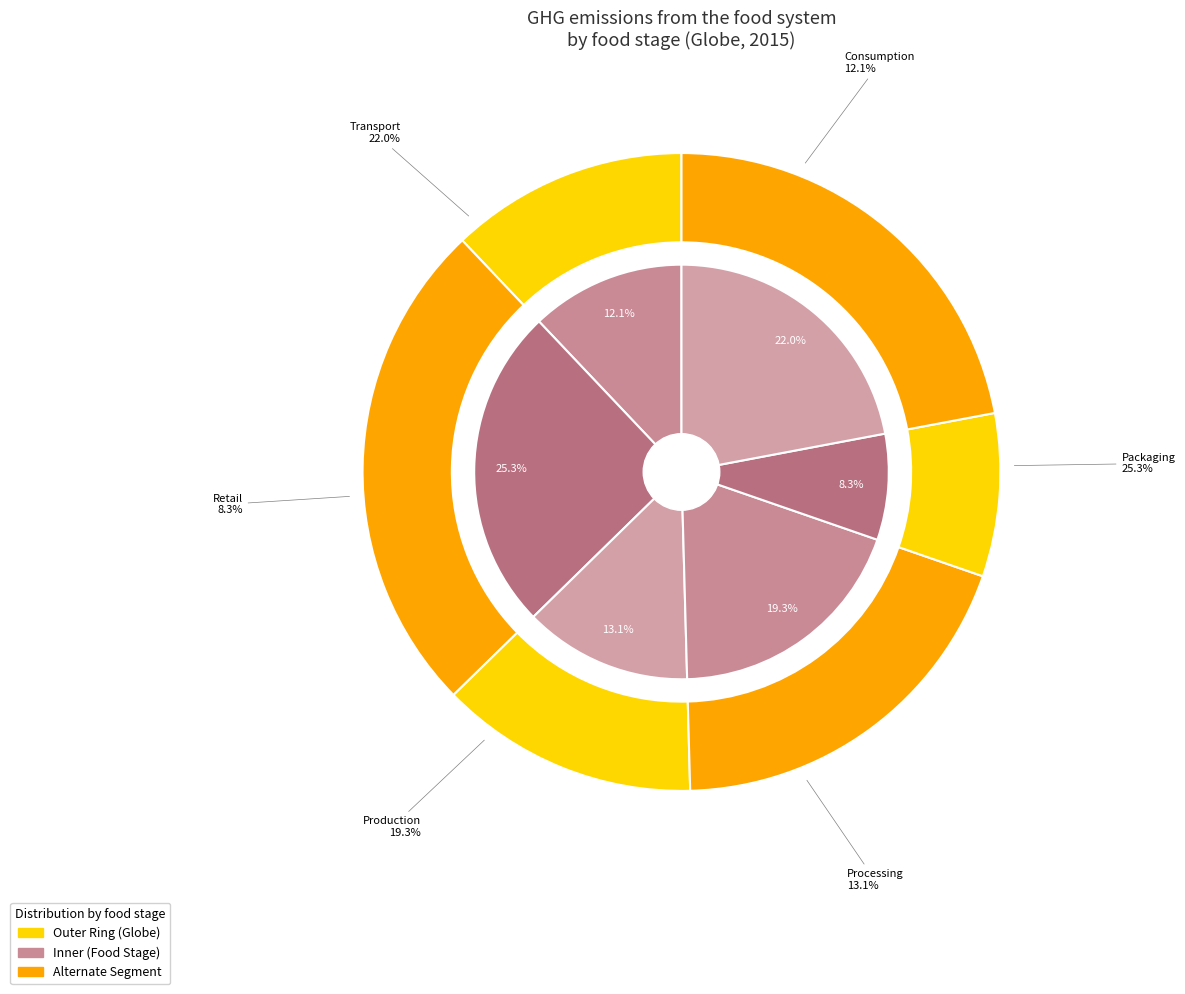

What is the smallest slice in the pie chart?

Retail